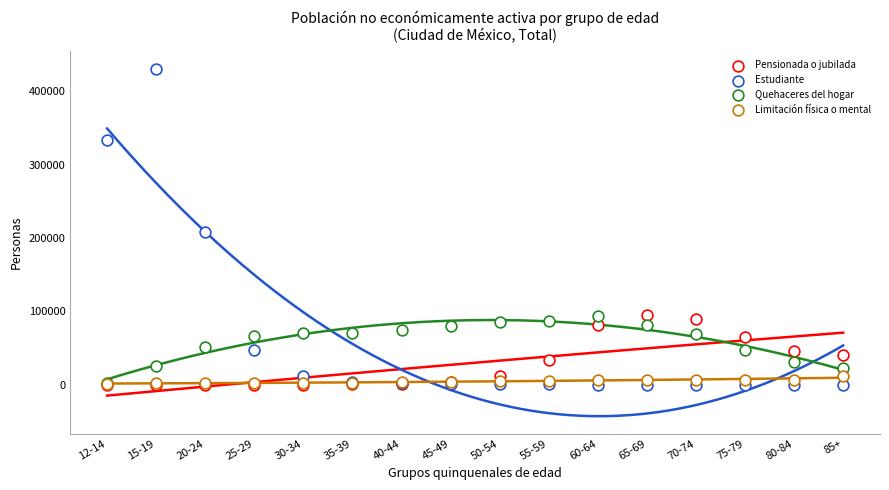

What are all the series names shown in the legend?

Pensionada o jubilada, Estudiante, Quehaceres del hogar, Limitación física o mental